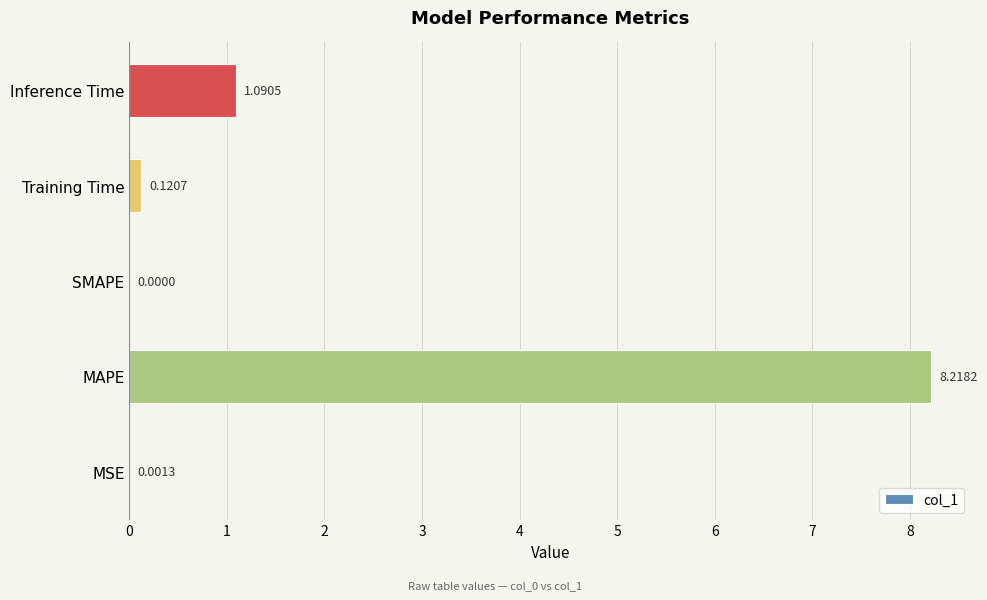

Between MAPE and Training Time, which is larger?

MAPE